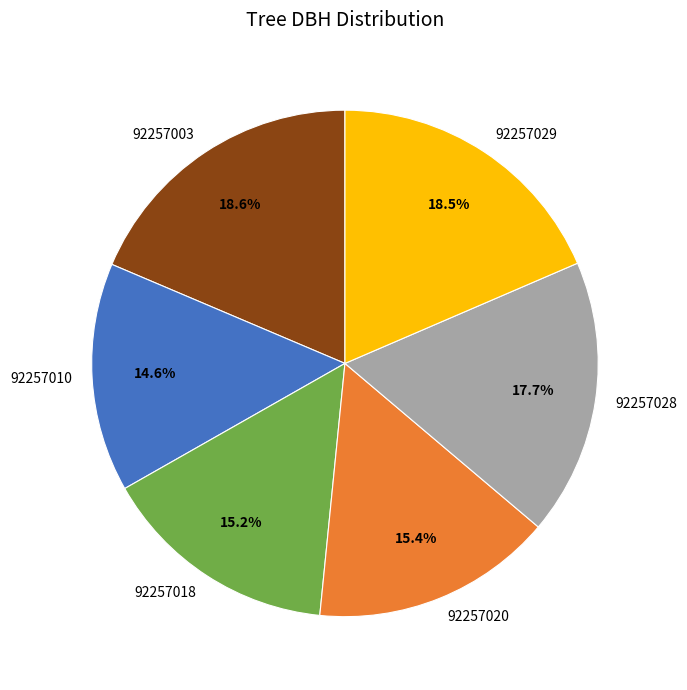

To the nearest percent, what is the combined percentage of 92257020 and 92257028?

33%